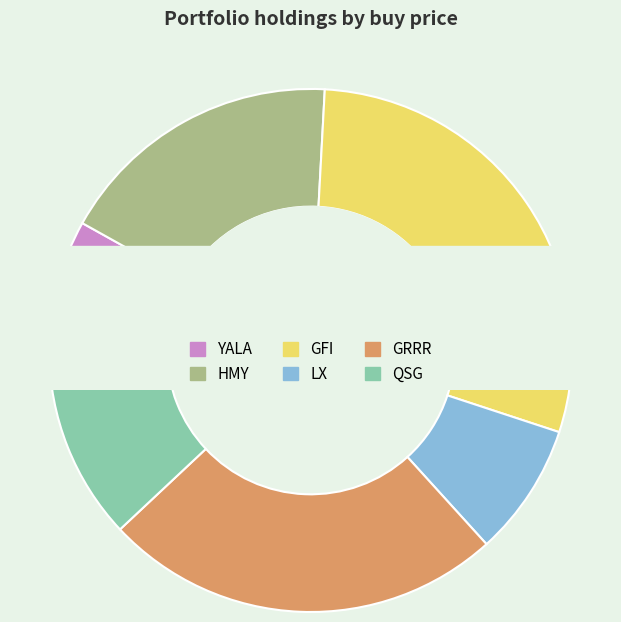

Does any single category account for the majority?

No